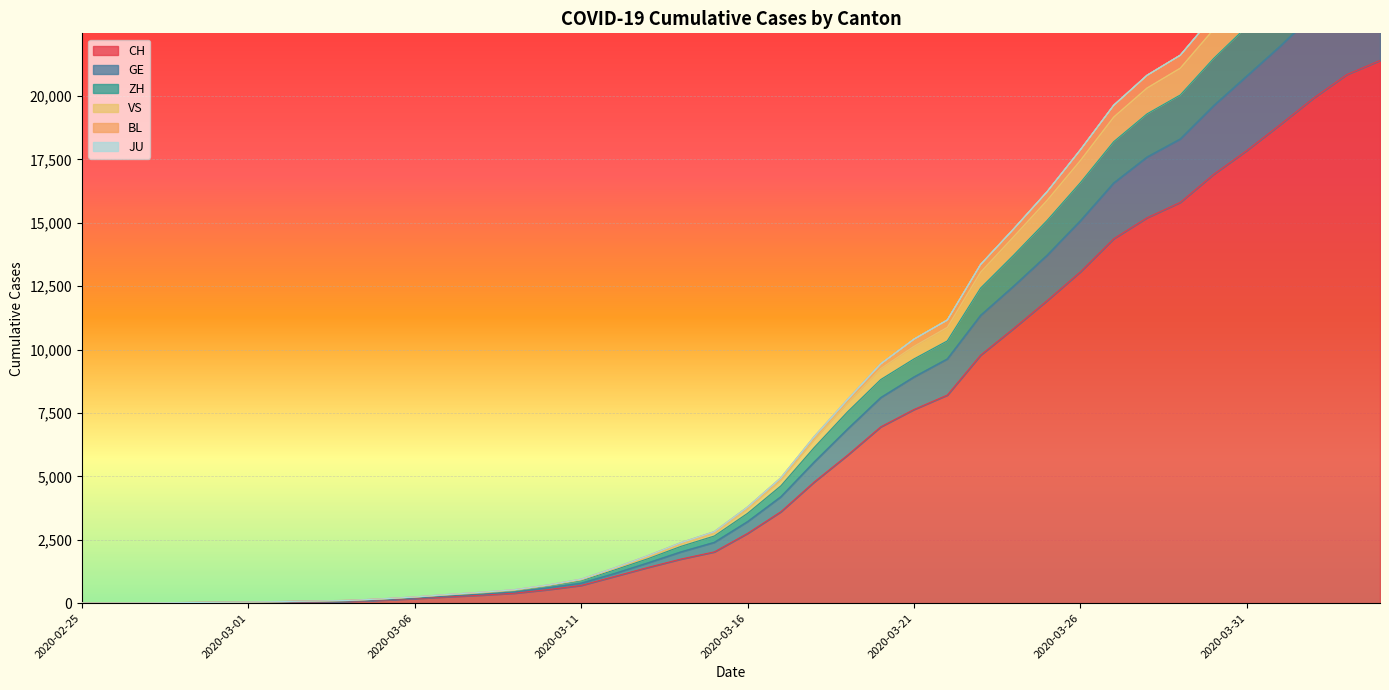

What is the spread (max minus min) of values at 2020-02-28?

8